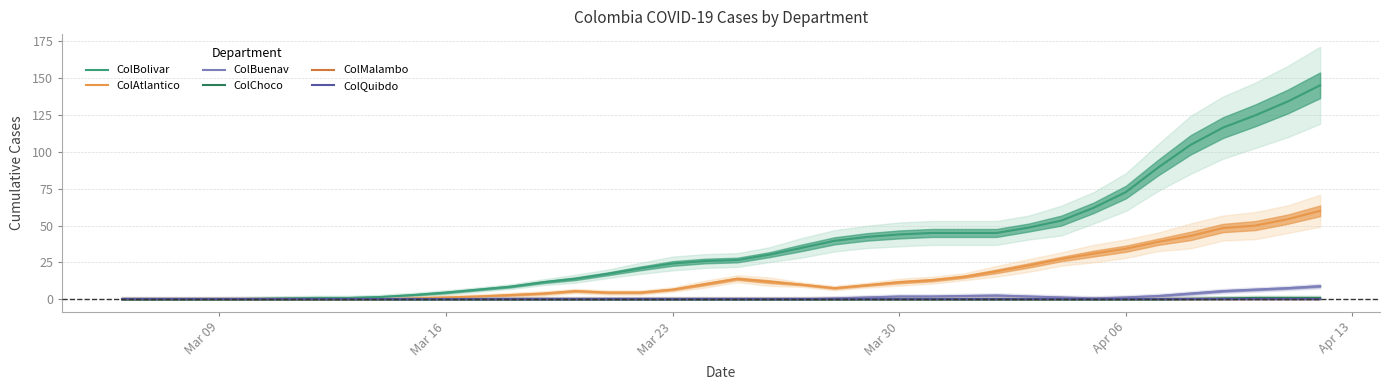

What is the maximum value for ColBuenav?

9.0